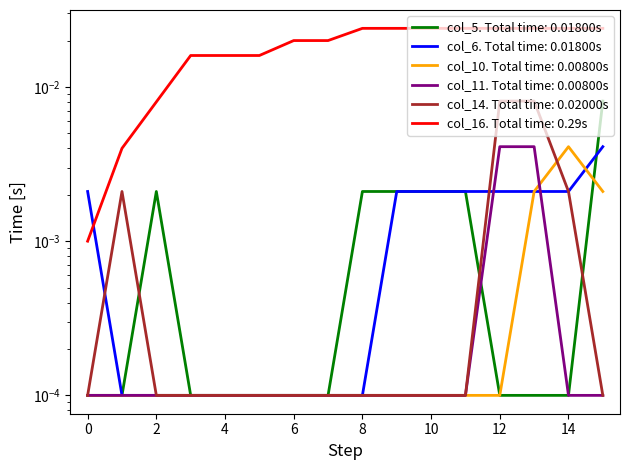

Is the value of col_6 at 15 greater than the value of col_16 at 12?

No